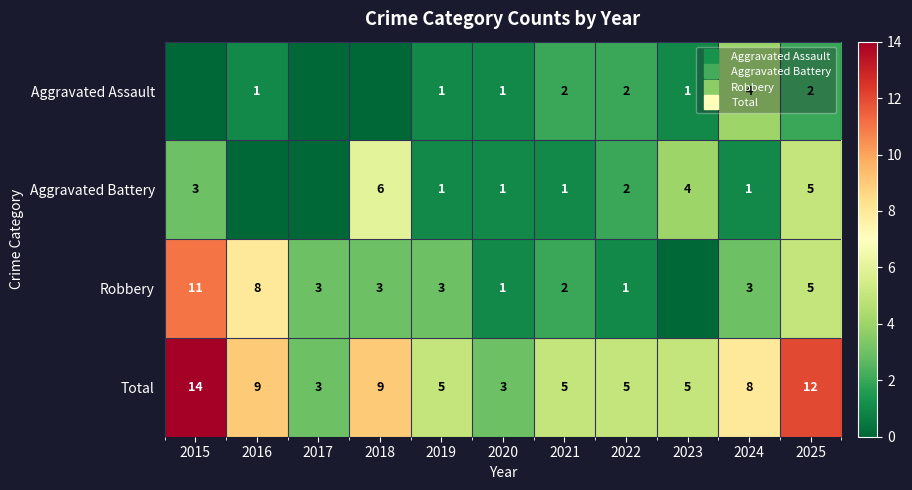

What is the total value across all series at 2024?

16